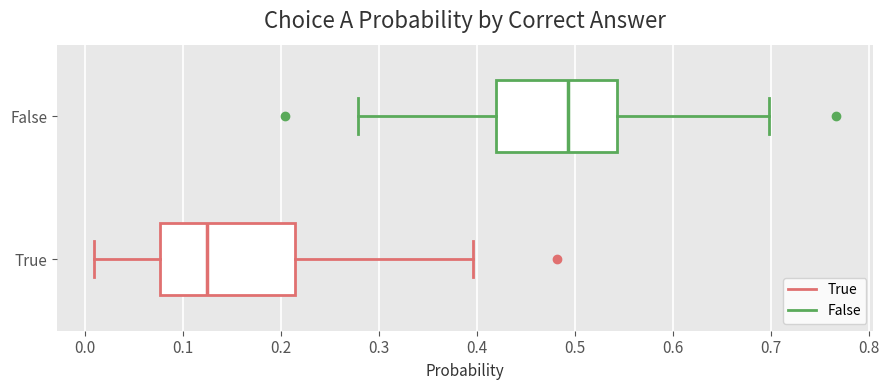

Reading bottom to top, transcribe this box plot: for each box, give where its median line is, the range the box spans, and where its two whiskers end, as read against the x-axis. The values are not printed on the chart, so give them approximately, as read against the axis.

True: median 0.12, box 0.08 to 0.21, whiskers 0.01 to 0.40
False: median 0.49, box 0.42 to 0.54, whiskers 0.28 to 0.70